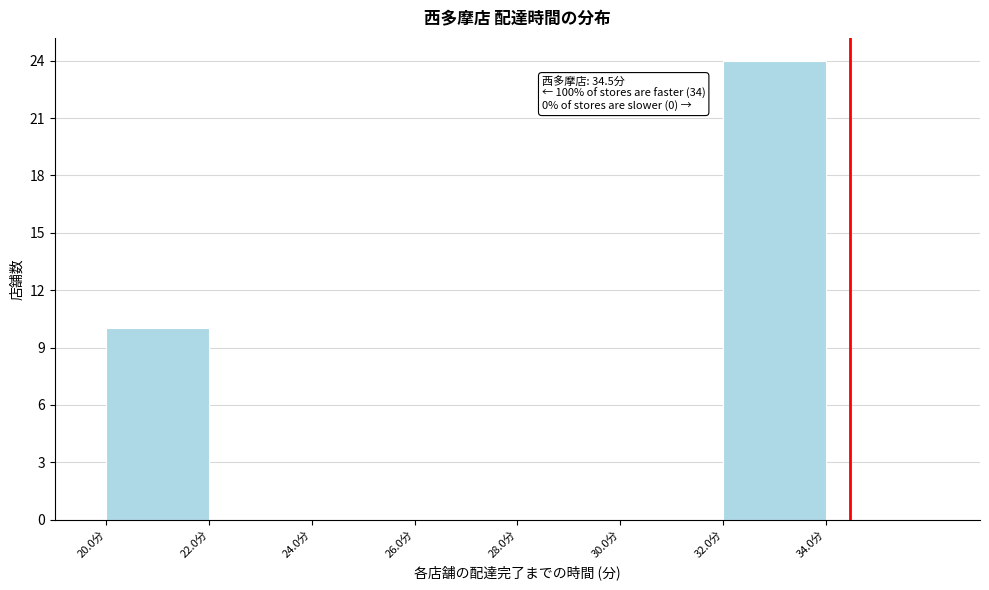

Which range on the x-axis has the tallest bar?

32 to 34